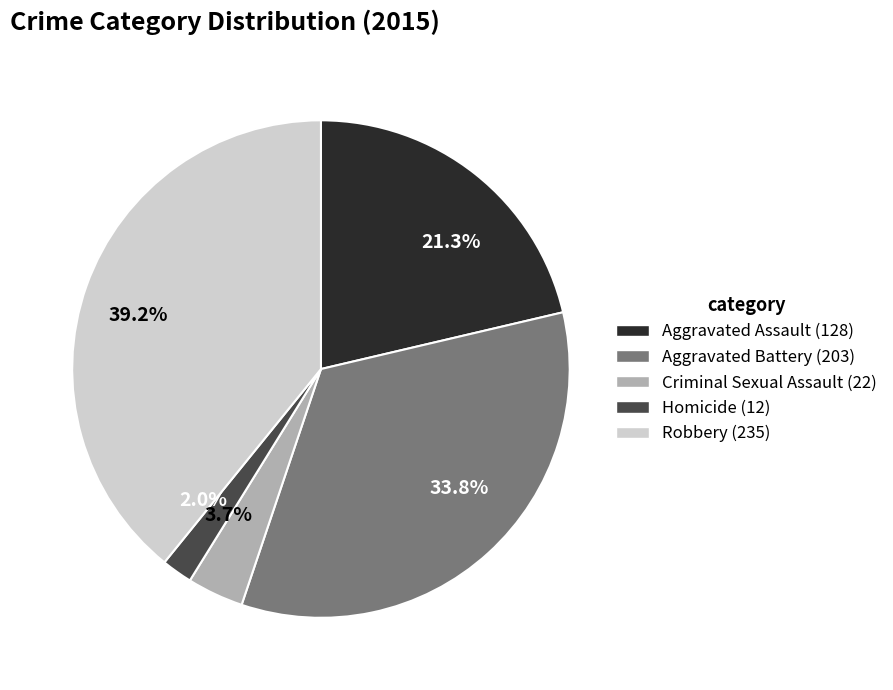

Is there any slice that represents more than half of the pie?

No